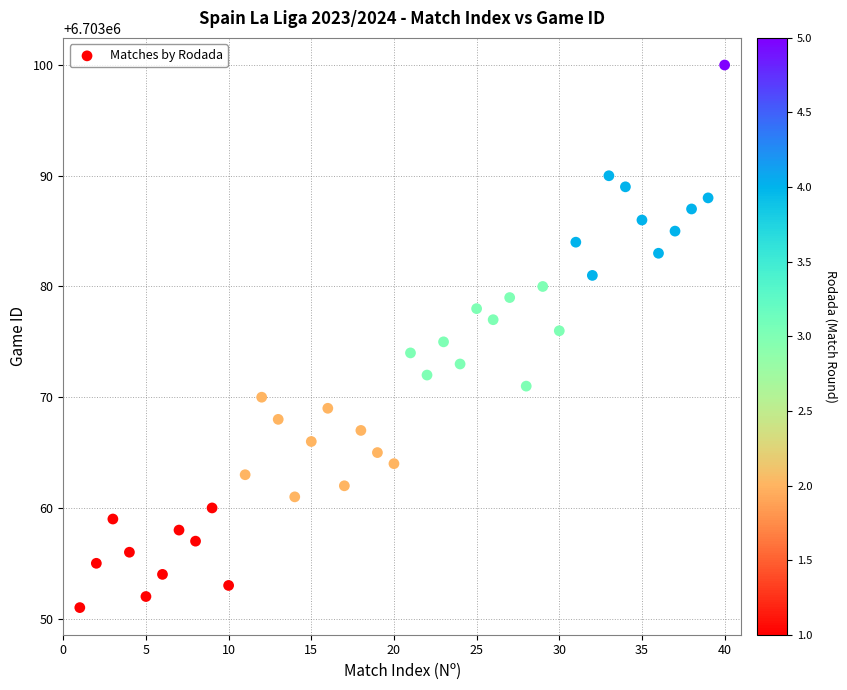

What is the range of X values (max minus min)?

39